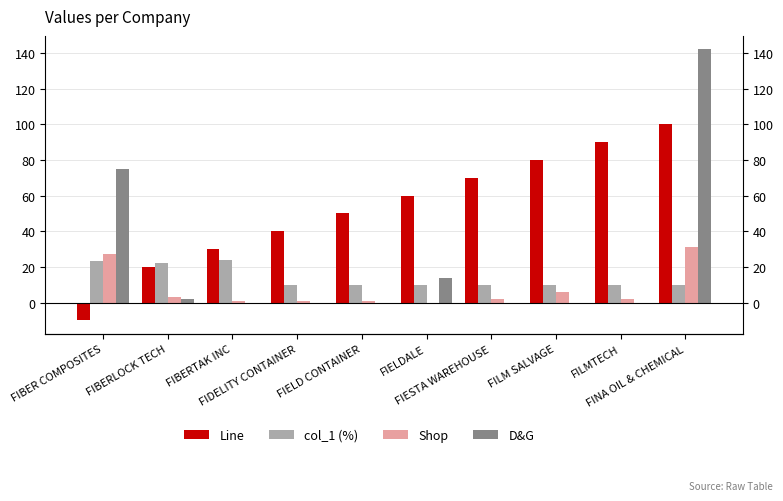

Between FIELDALE and FILM SALVAGE, which is larger?

FILM SALVAGE